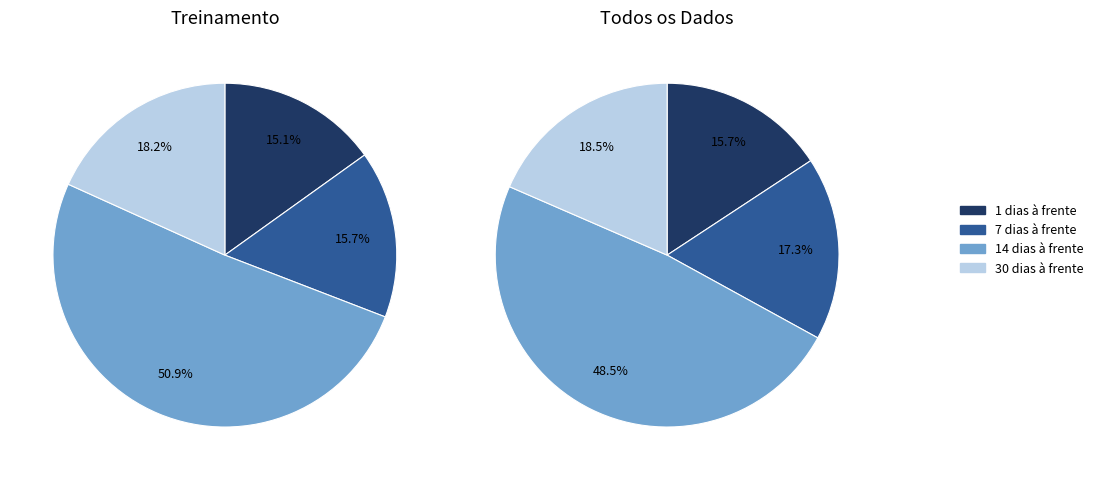

Count the number of slices in the pie.

4